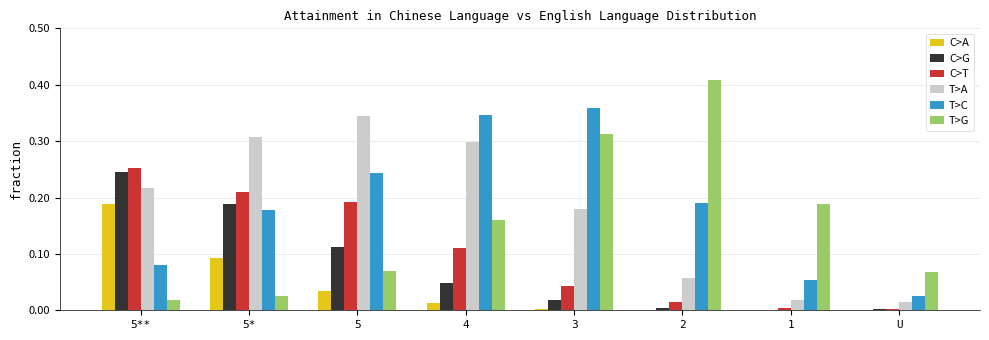

What are all the series names shown in the legend?

C>A, C>G, C>T, T>A, T>C, T>G